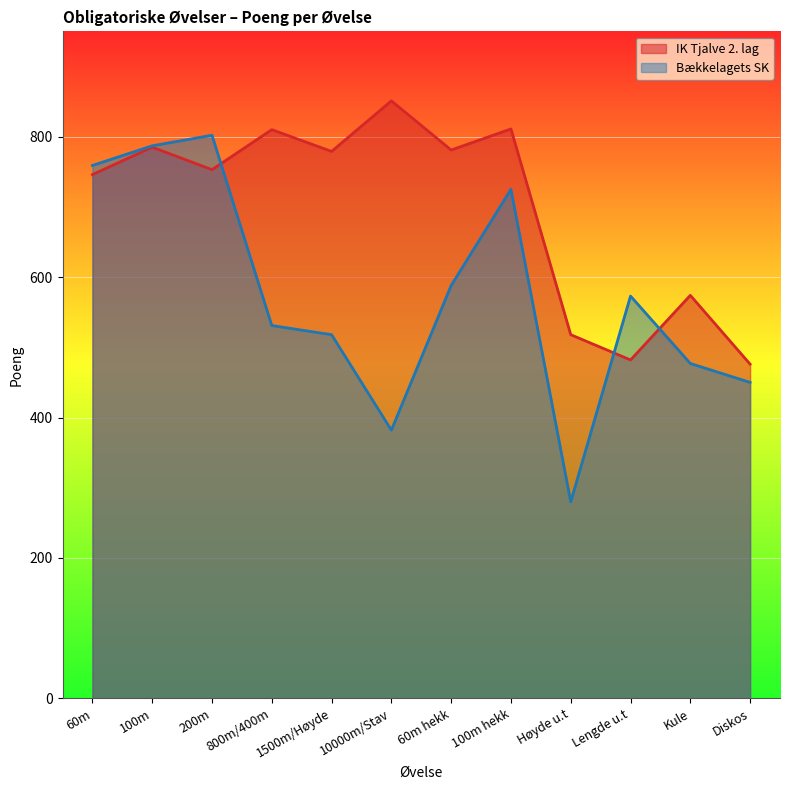

What is the total value across all series at 200m?

1555